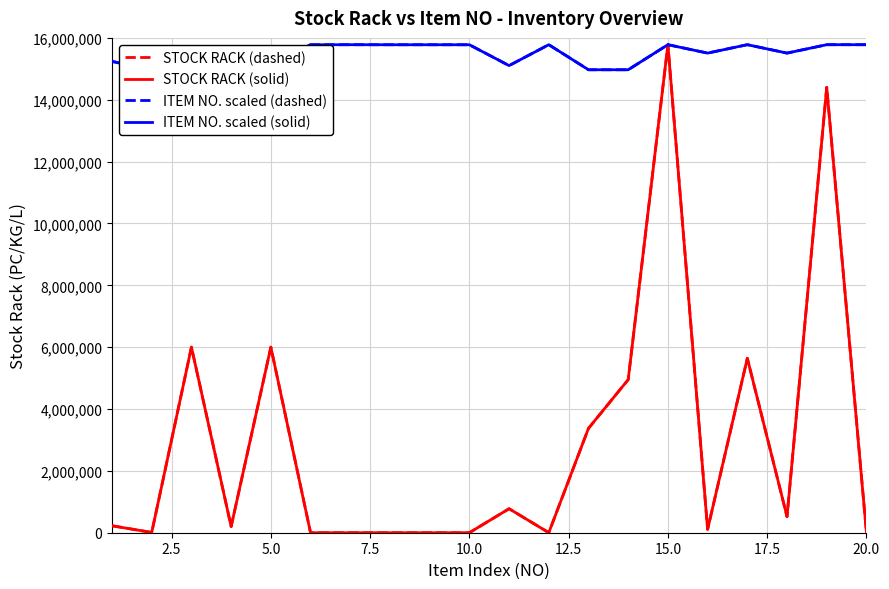

Which series has the largest total across all categories?

ITEM NO. scaled (dashed)